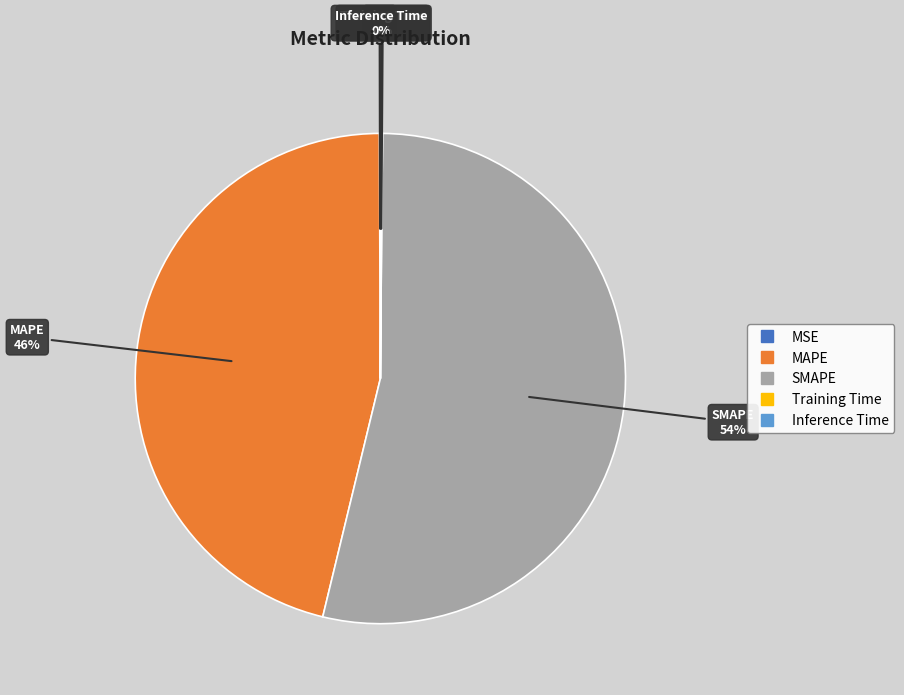

What percentage is the SMAPE slice, to the nearest percent?

54%